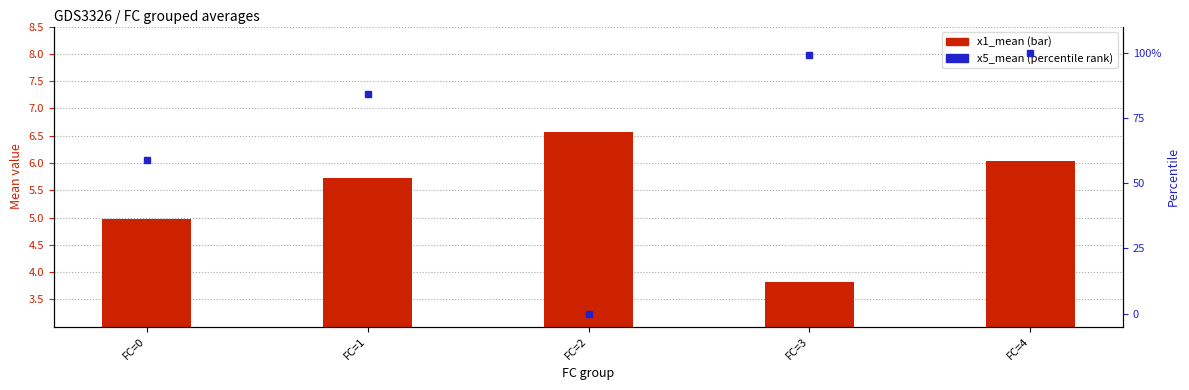

Which series has the largest total across all categories?

x5_mean (percentile rank)